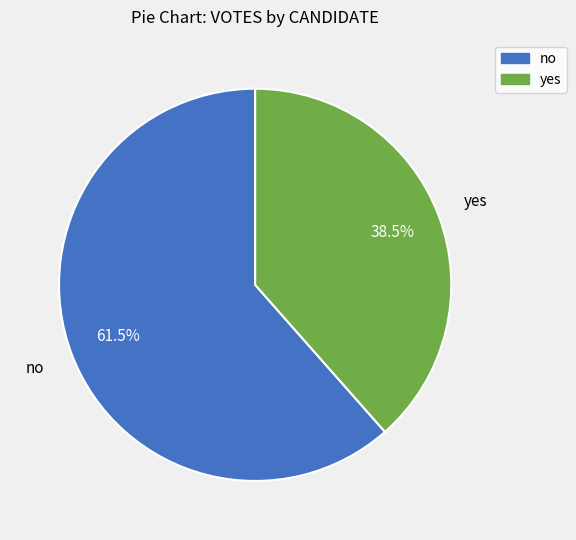

Approximately how many times larger is the value at no compared to yes?

1.6